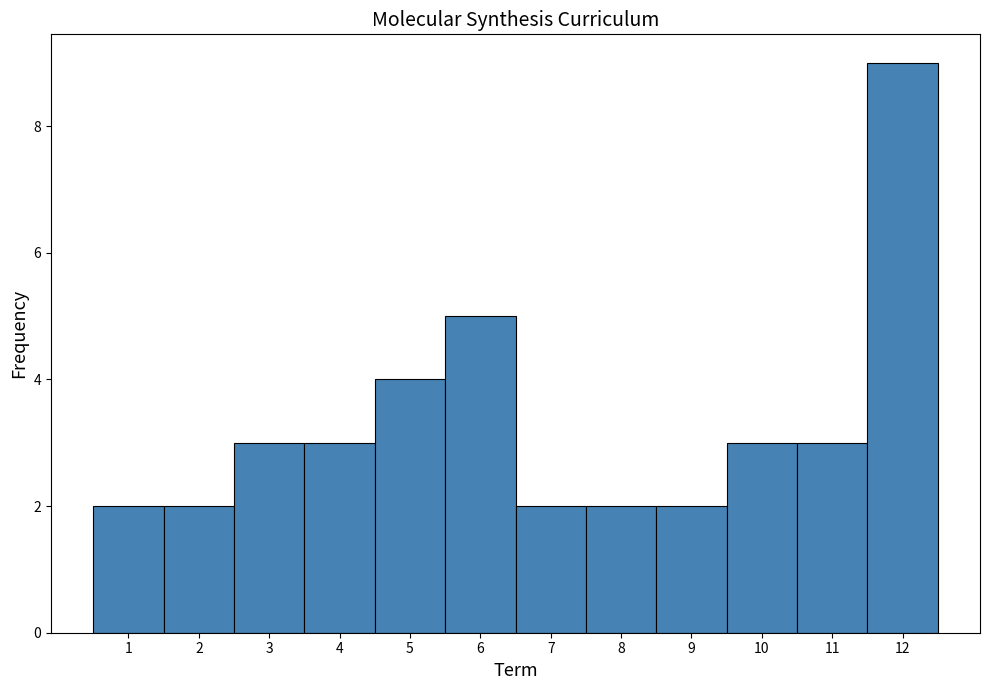

Reading left to right, transcribe this chart: for each bar, give the range it covers on the x-axis and its height. The values are not printed on the chart, so give them approximately, as read against the axis.

0.5 to 1.5: 2
1.5 to 2.5: 2
2.5 to 3.5: 3
3.5 to 4.5: 3
4.5 to 5.5: 4
5.5 to 6.5: 5
6.5 to 7.5: 2
7.5 to 8.5: 2
8.5 to 9.5: 2
9.5 to 10.5: 3
10.5 to 11.5: 3
11.5 to 12.5: 9